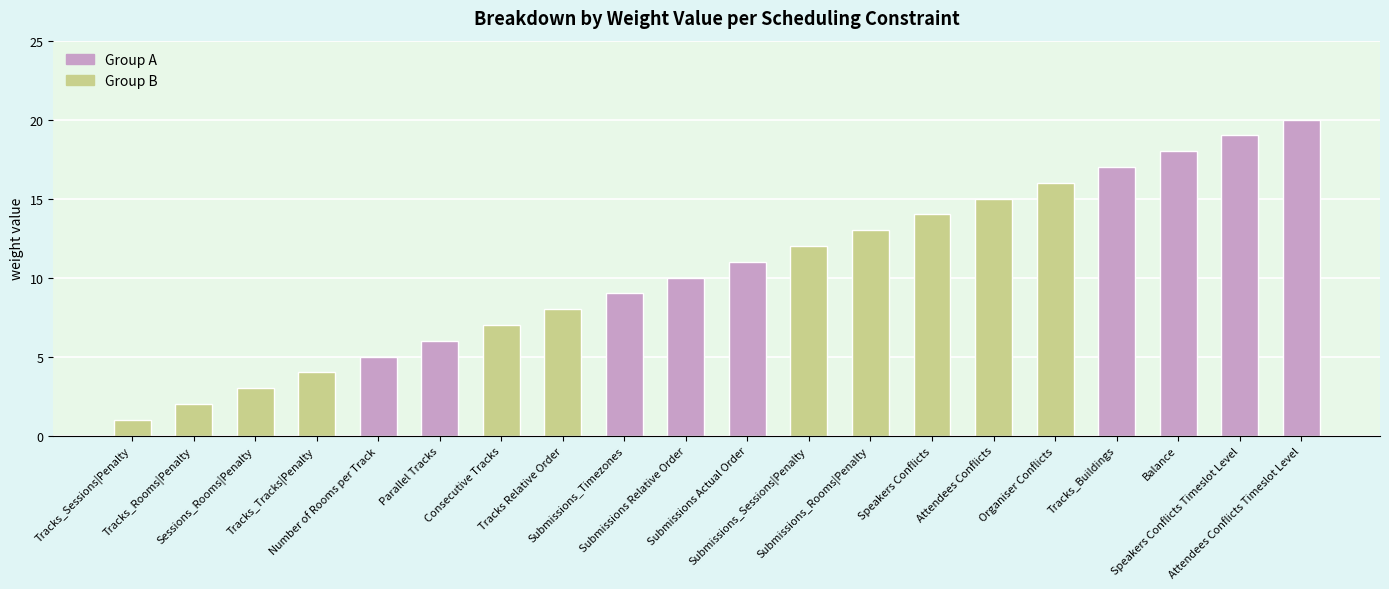

What is the difference between the second highest and second lowest values?

17